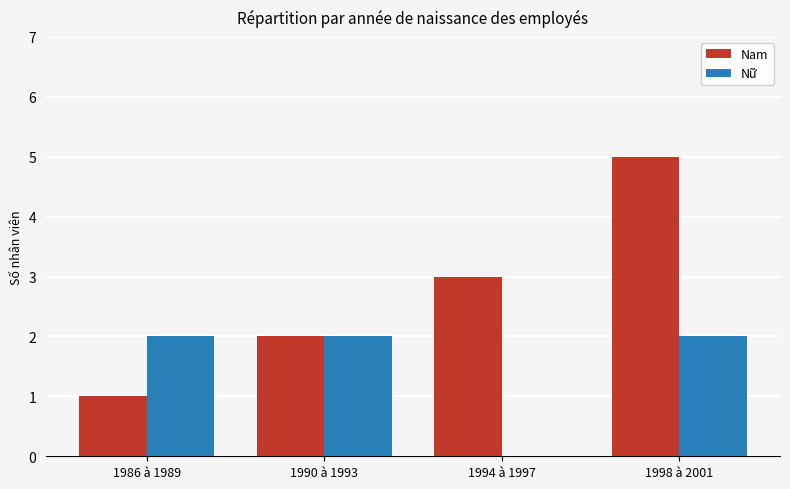

Between 1990 à 1993 and 1998 à 2001, which series saw the biggest shift?

Nam